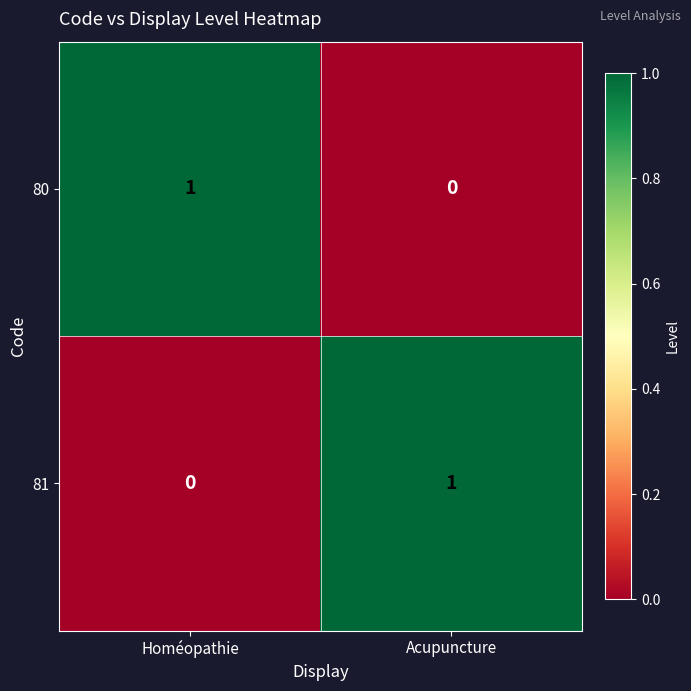

What is the maximum value shown in the chart?

1